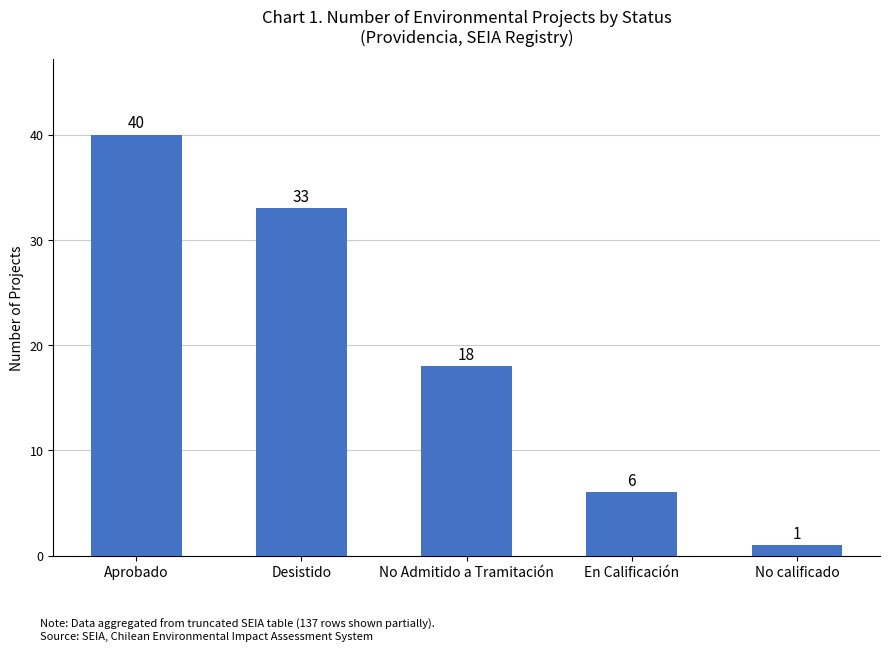

Reading left to right, extract all data points from this chart.

Aprobado=40	Desistido=33	No Admitido a Tramitación=18	En Calificación=6	No calificado=1